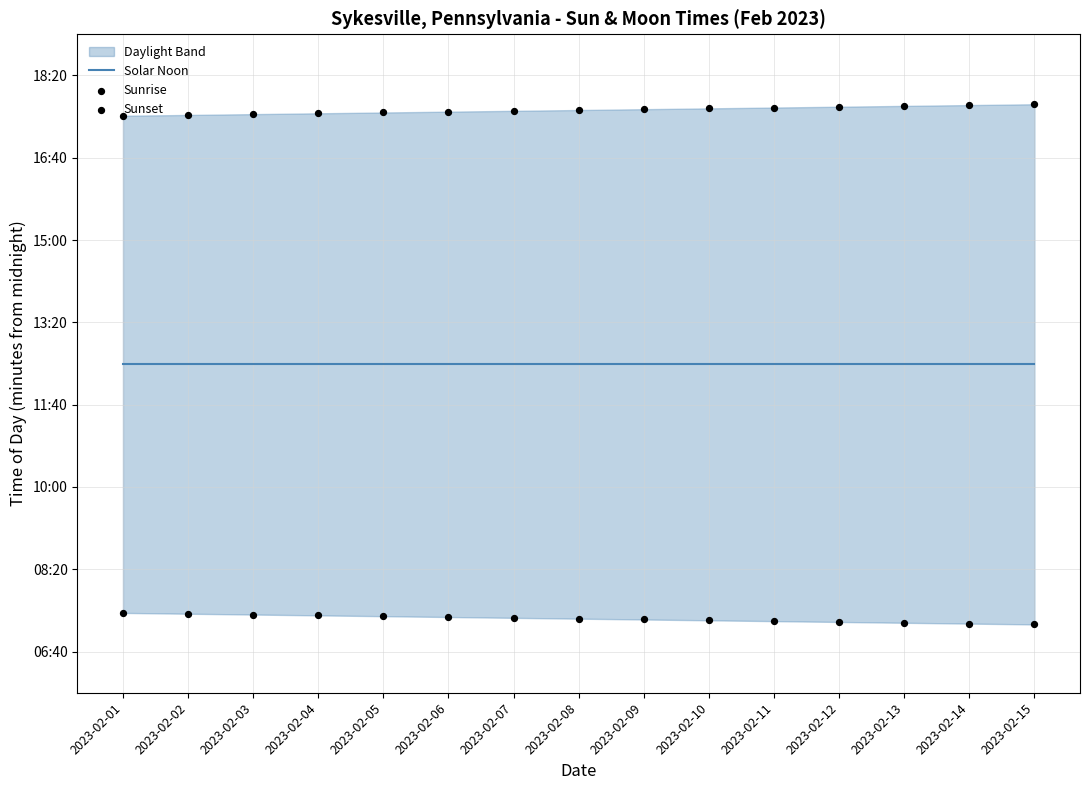

Which series has the largest total across all categories?

Sunset